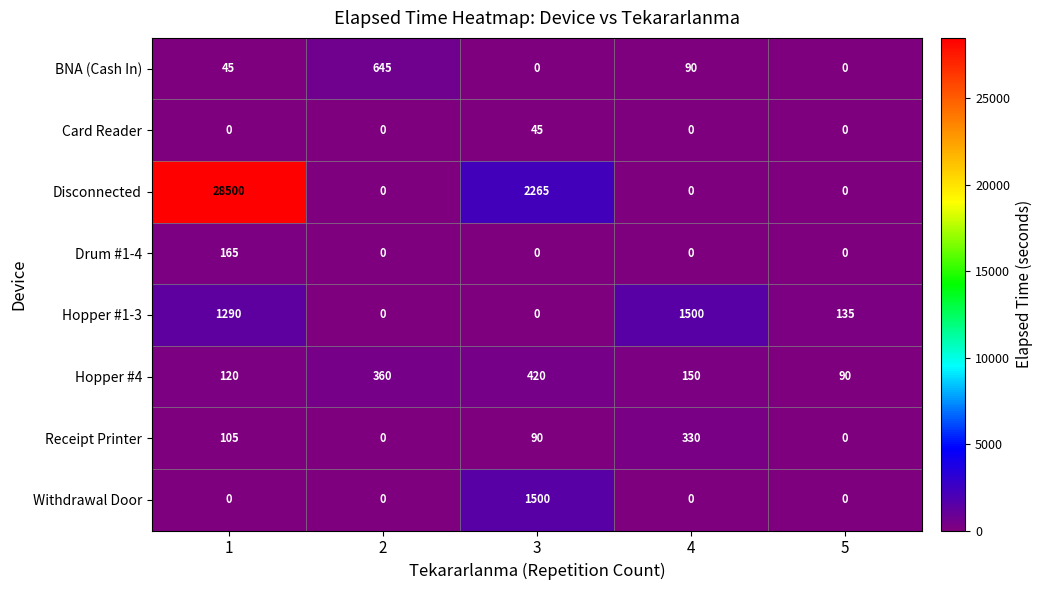

What is the sum of all Hopper #1-3 values?

2925